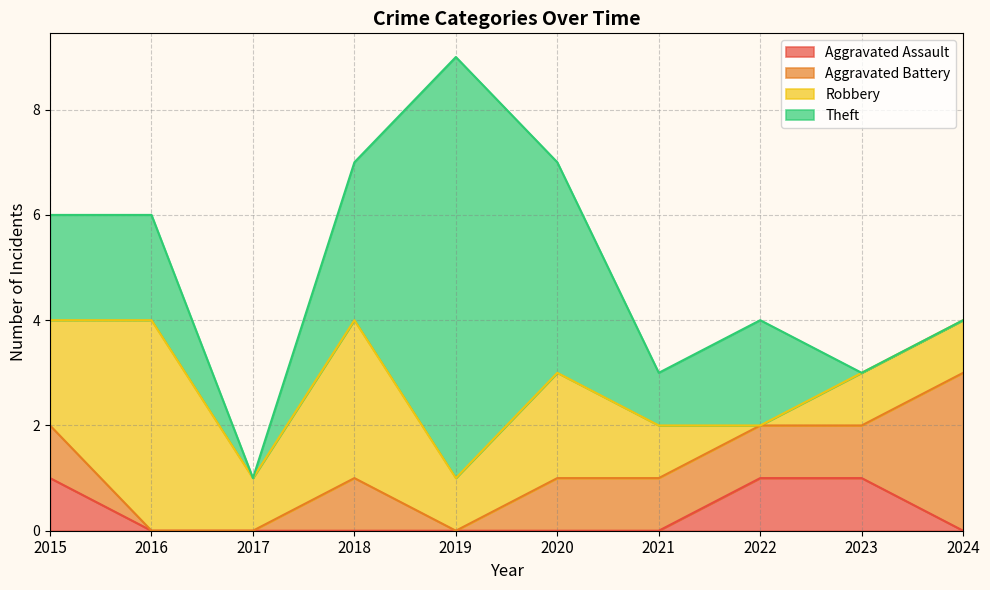

Which label corresponds to the largest value in the chart?

2019